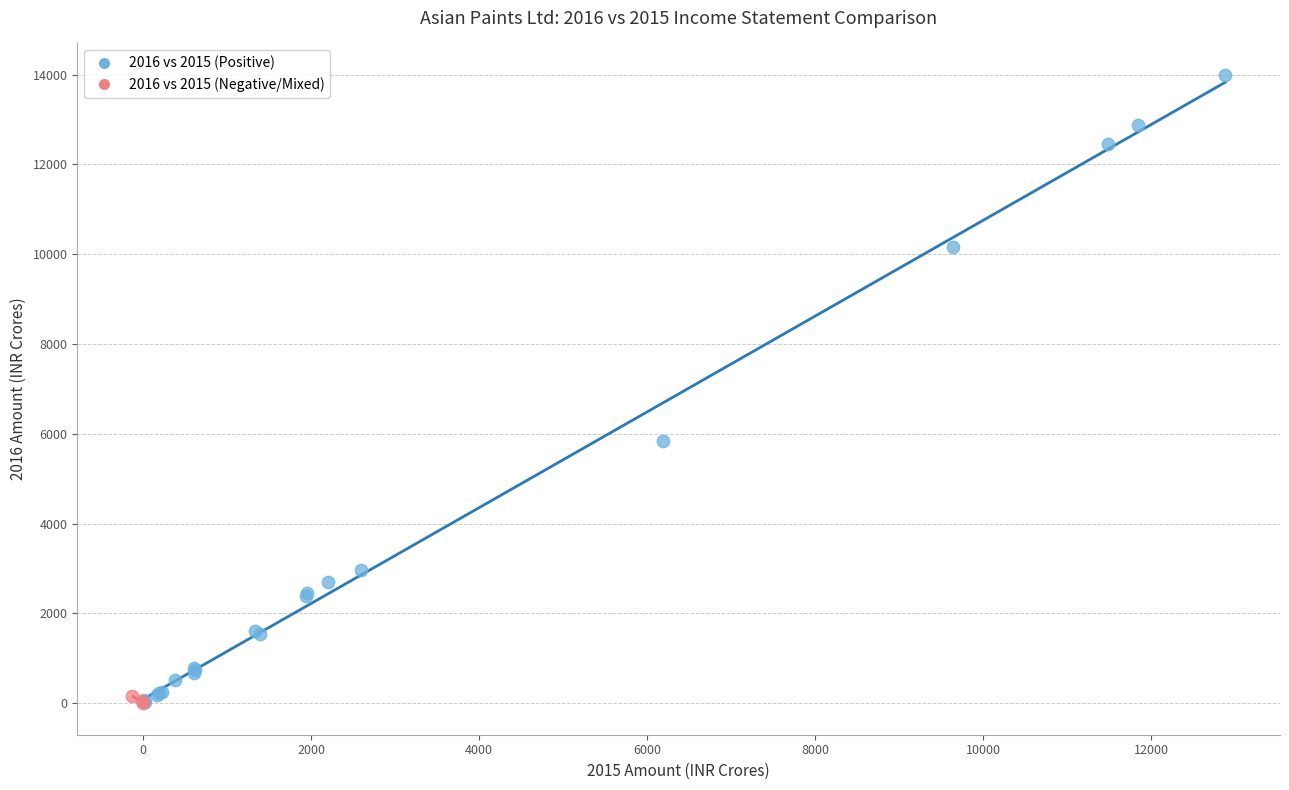

What are all the series names shown in the legend?

2016 vs 2015 (Positive), 2016 vs 2015 (Negative/Mixed)